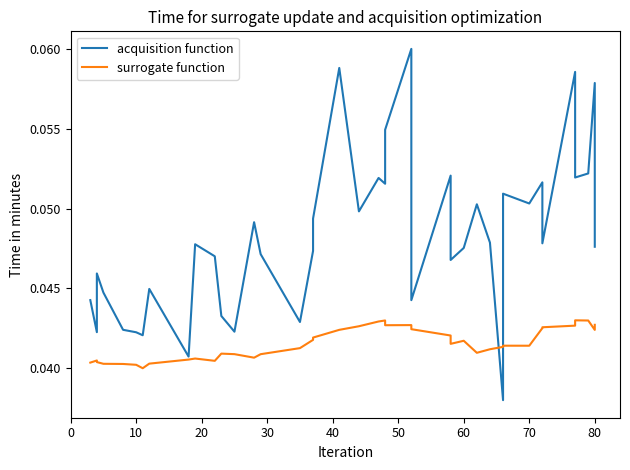

True or false: surrogate function has more than 1 points higher than both neighbors.

True